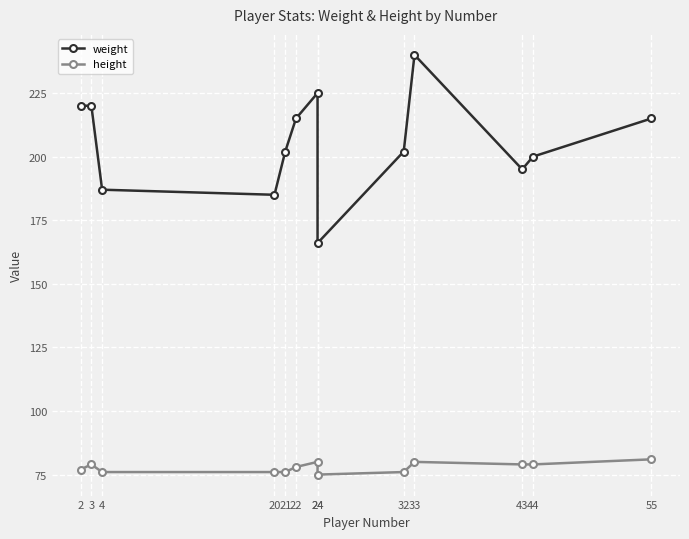

What is the difference between the highest and lowest values at 21?

126